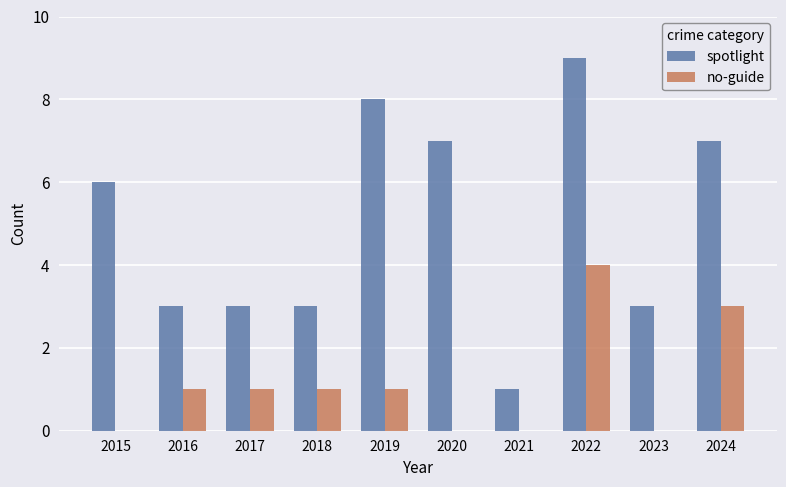

What is the sum of all spotlight values?

50